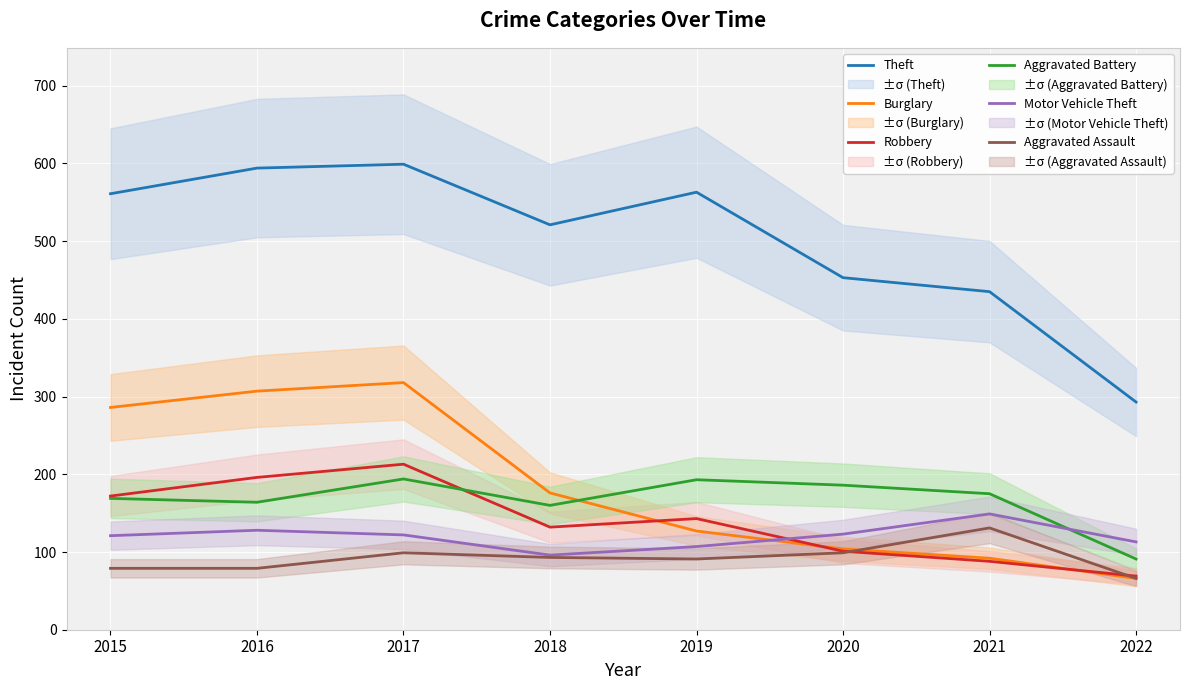

At which category does the chart reach its minimum across all series?

2022